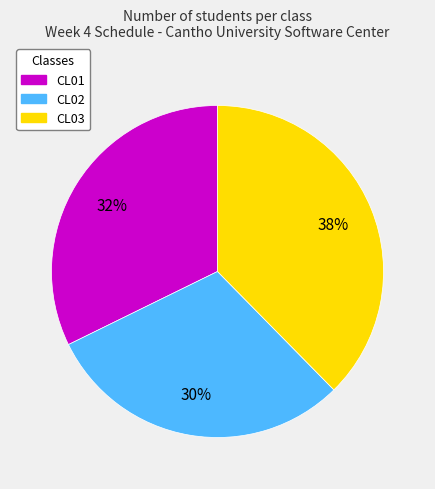

Which category has the smallest portion of the pie?

CL02